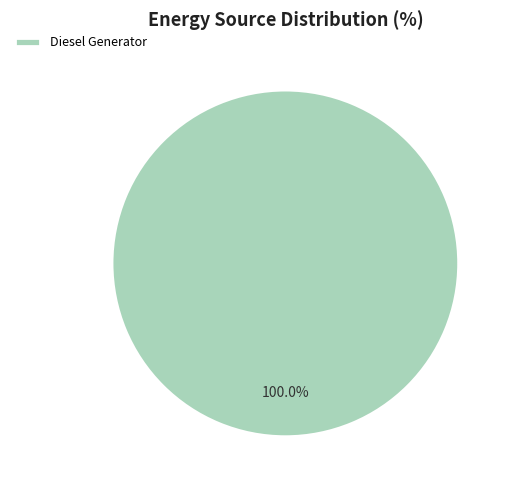

Rank the categories by value from highest to lowest.

Diesel Generator